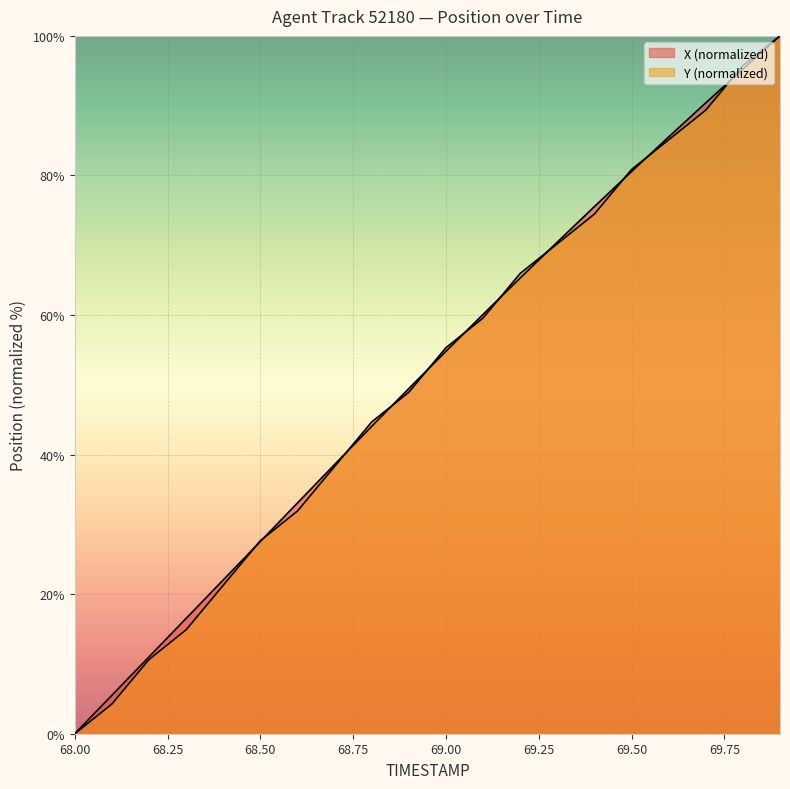

What position from the left is 68.2?

3